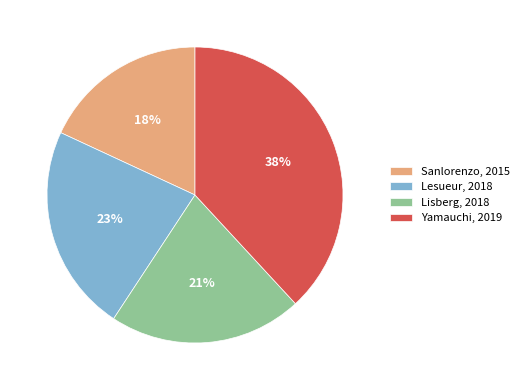

To the nearest percent, what is the combined percentage of Yamauchi, 2019 and Sanlorenzo, 2015?

56%